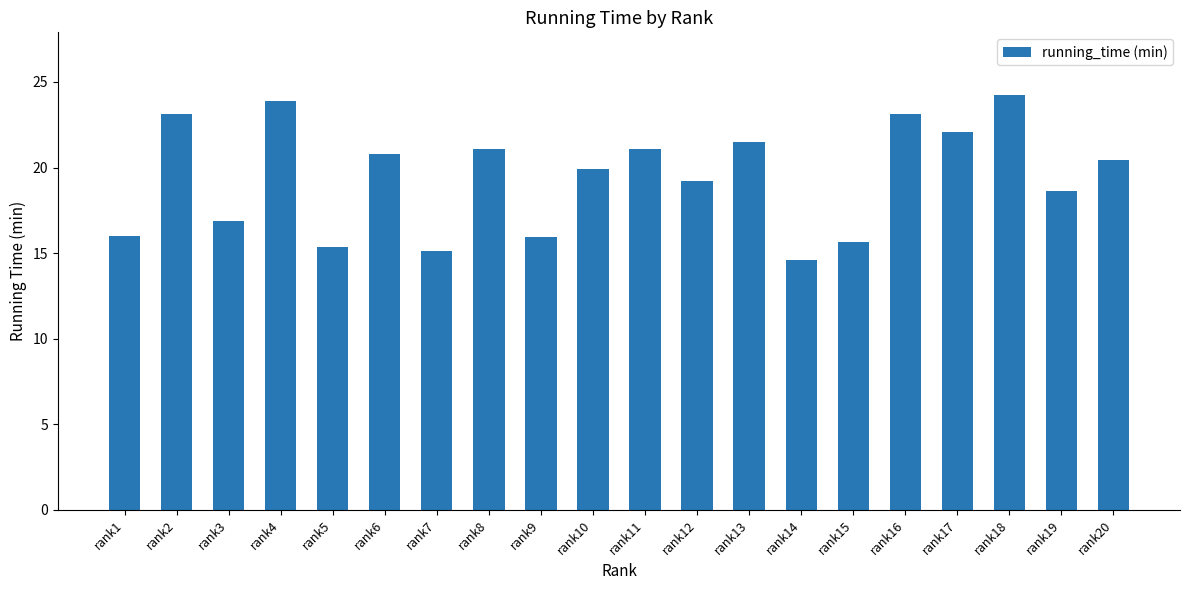

What value does the data have at rank19?

18.6